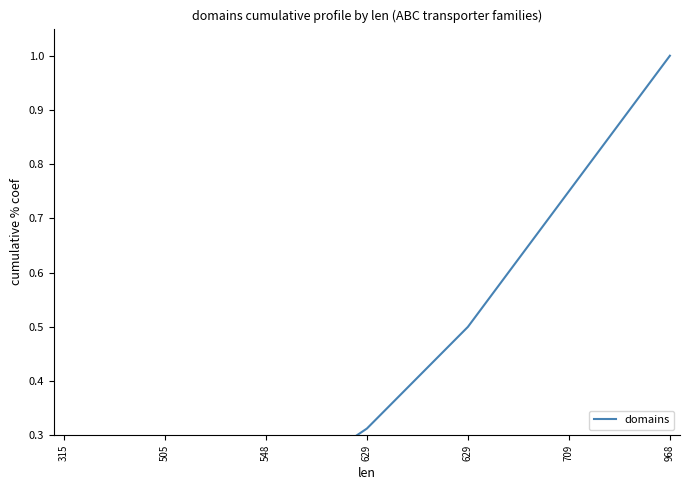

List the labels in order of value, smallest first.

315, 505, 548, 629, 629, 709, 968